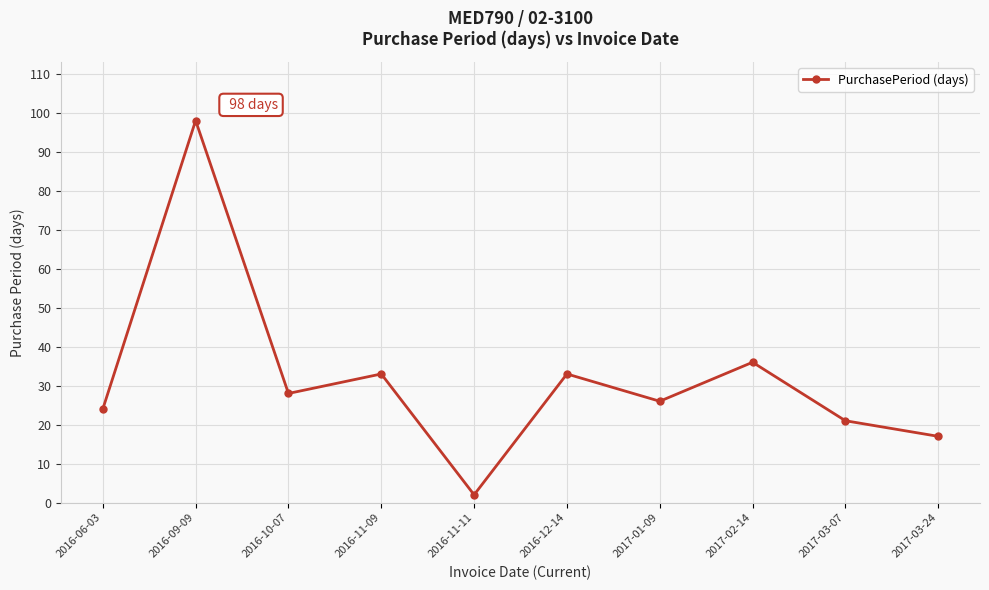

Is it true that the value at 2016-10-07 is 28?

True